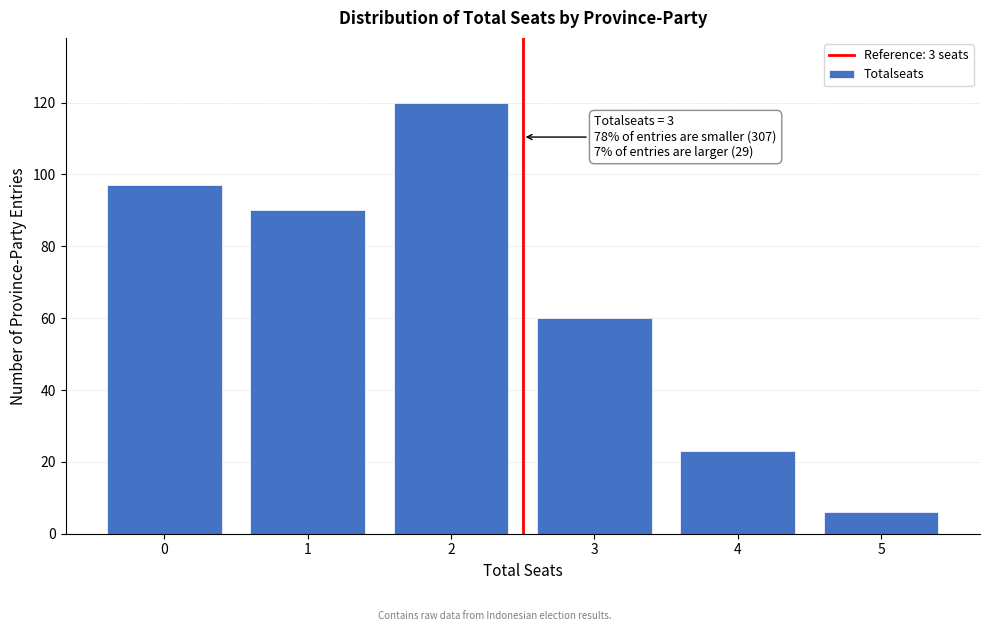

Reading right to left, transcribe all the data shown in this chart.

5=6	4=23	3=60	2=120	1=90	0=97